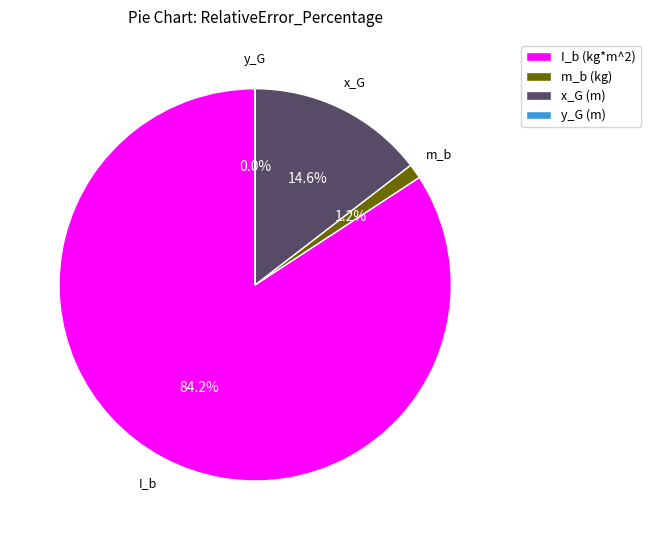

Which category has the biggest portion of the pie?

I_b (kg*m^2)